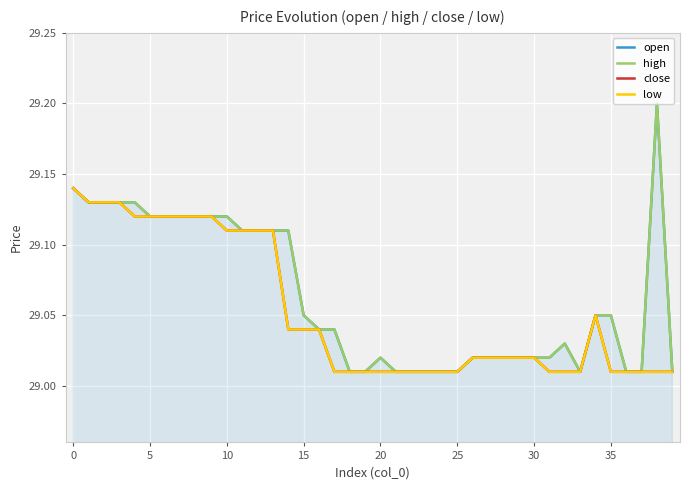

Reading left to right, what are all the values shown in this chart?

open: 29.1	29.1	29.1	29.1	29.1	29.1	29.1	29.1	29.1	29.1	29.1	29.1	29.1	29.1	29.1	29.1	29.0	29.0	29.0	29.0	29.0	29.0	29.0	29.0	29.0	29.0	29.0	29.0	29.0	29.0	29.0	29.0	29.0	29.0	29.1	29.1	29.0	29.0	29.2	29.0
high: 29.1	29.1	29.1	29.1	29.1	29.1	29.1	29.1	29.1	29.1	29.1	29.1	29.1	29.1	29.1	29.1	29.0	29.0	29.0	29.0	29.0	29.0	29.0	29.0	29.0	29.0	29.0	29.0	29.0	29.0	29.0	29.0	29.0	29.0	29.1	29.1	29.0	29.0	29.2	29.0
close: 29.1	29.1	29.1	29.1	29.1	29.1	29.1	29.1	29.1	29.1	29.1	29.1	29.1	29.1	29.0	29.0	29.0	29.0	29.0	29.0	29.0	29.0	29.0	29.0	29.0	29.0	29.0	29.0	29.0	29.0	29.0	29.0	29.0	29.0	29.1	29.0	29.0	29.0	29.0	29.0
low: 29.1	29.1	29.1	29.1	29.1	29.1	29.1	29.1	29.1	29.1	29.1	29.1	29.1	29.1	29.0	29.0	29.0	29.0	29.0	29.0	29.0	29.0	29.0	29.0	29.0	29.0	29.0	29.0	29.0	29.0	29.0	29.0	29.0	29.0	29.1	29.0	29.0	29.0	29.0	29.0